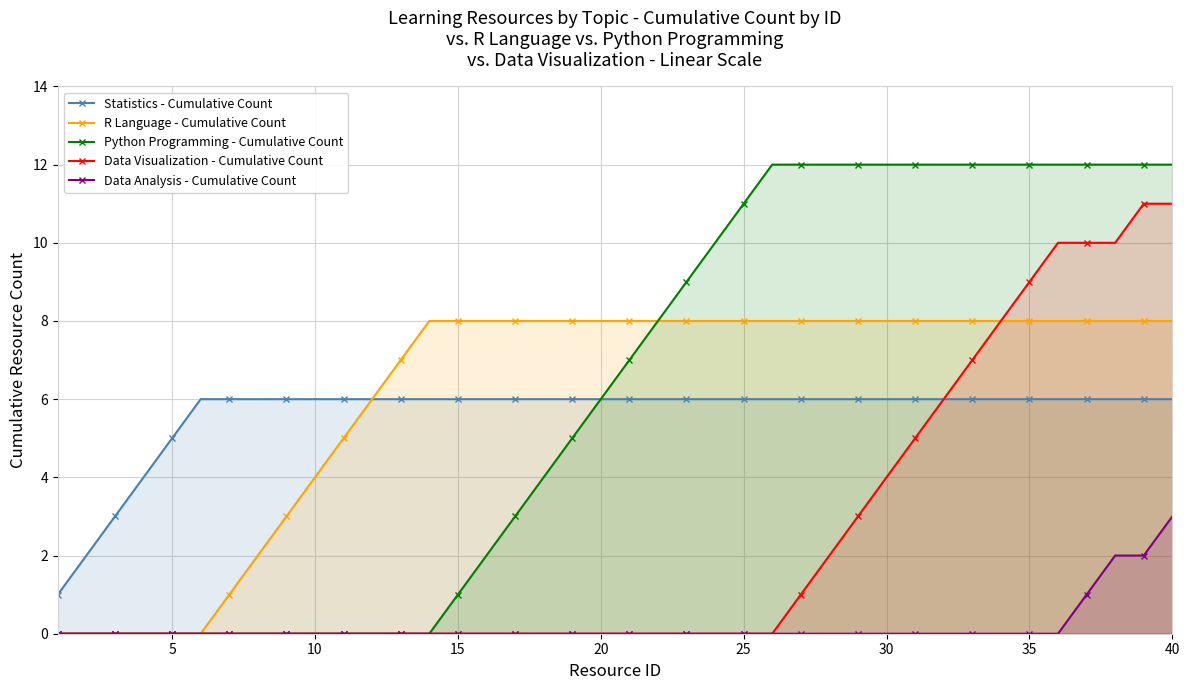

True or false: R Language - Cumulative Count and Statistics - Cumulative Count cross at least once.

False